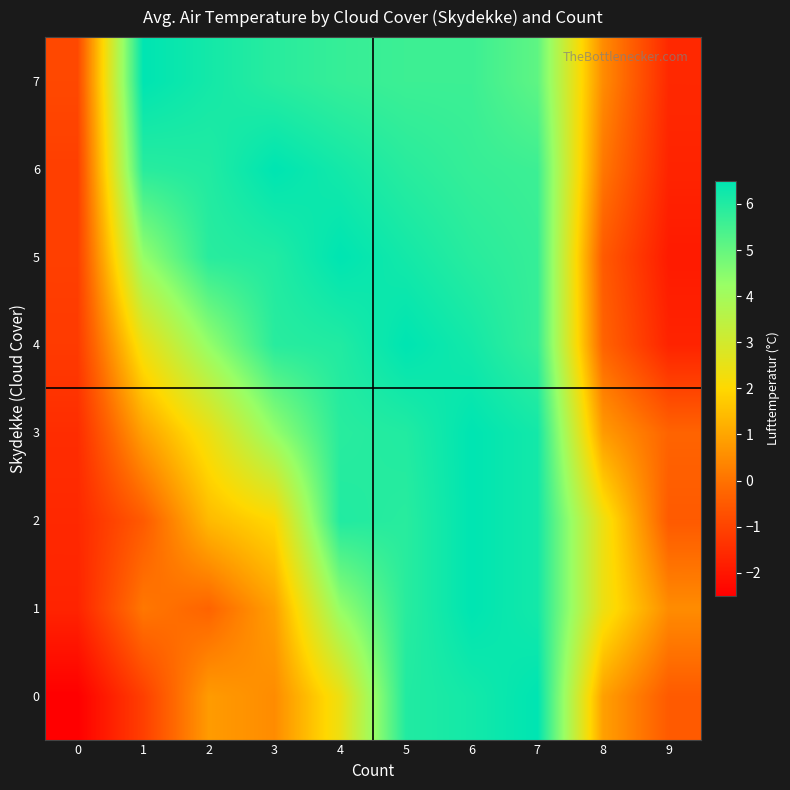

At how many categories does at least one series exceed 6?

7